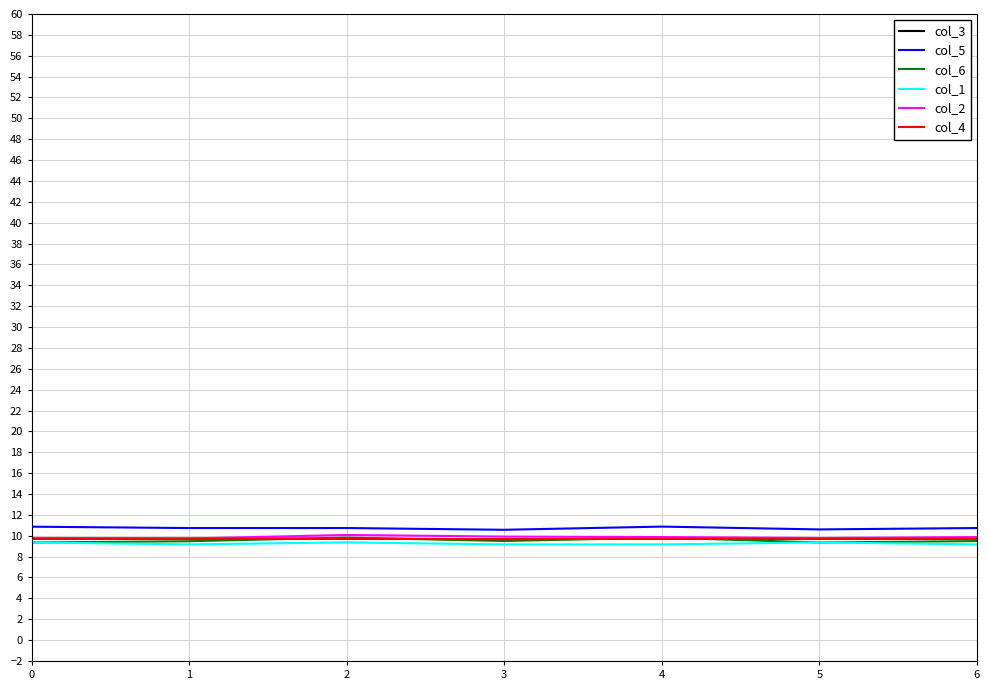

At which category does col_4 reach its first local valley?

3